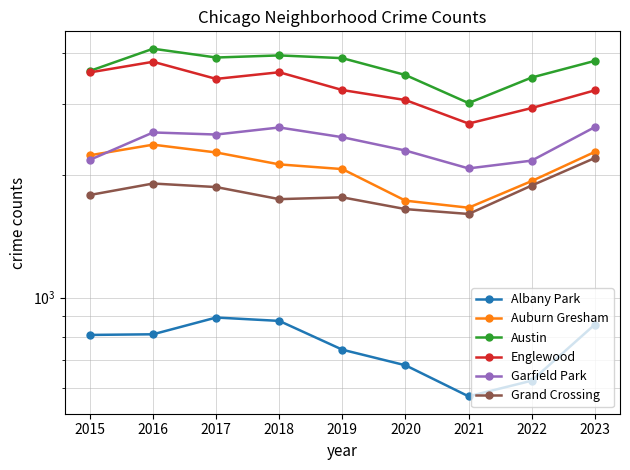

How many lines are shown in the chart?

6